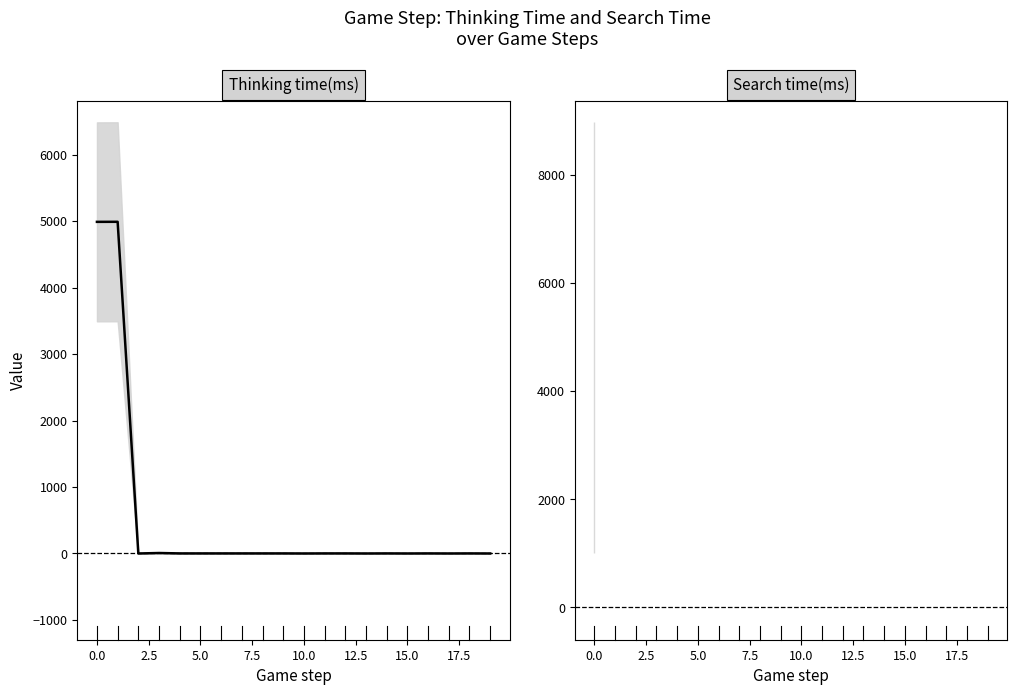

How many positive values does the Search time(ms) series have?

1